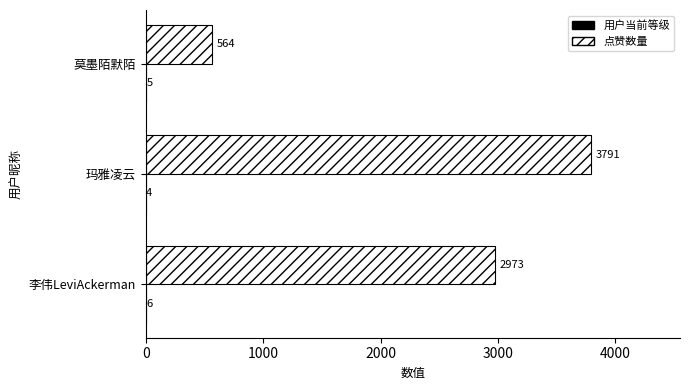

Is it true that 点赞数量 equals 564 at 莫墨陌默陌?

True